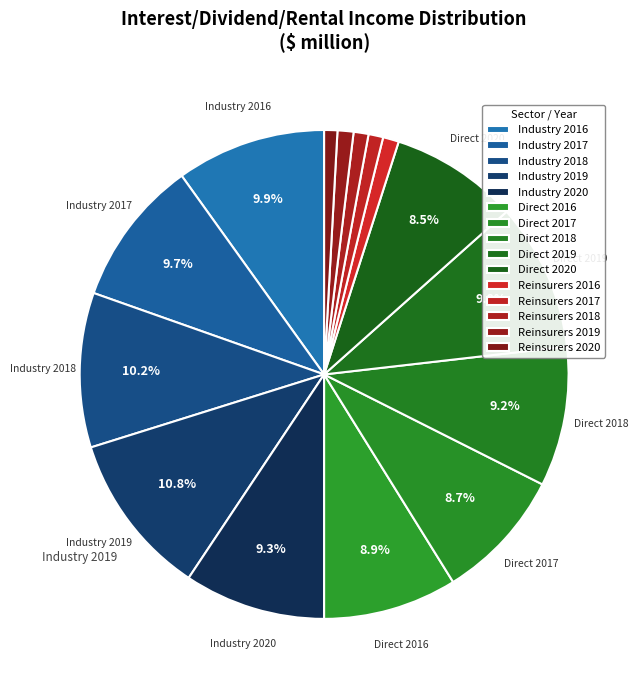

How many slices are in this pie chart?

15